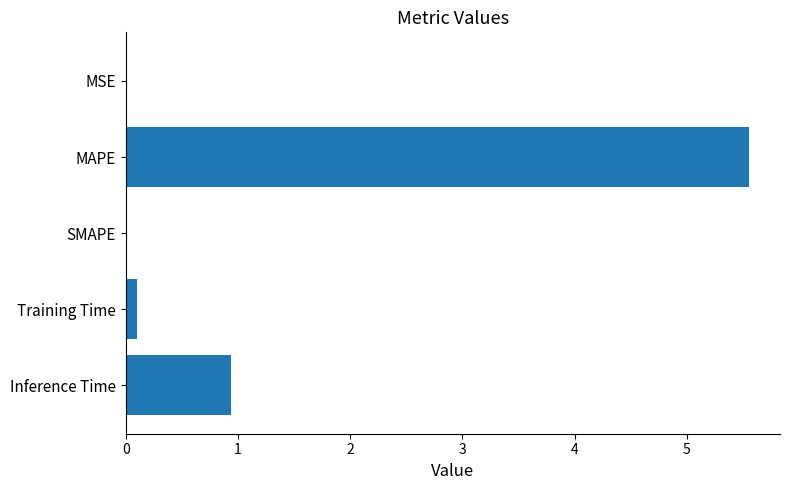

True or false: the data shows 0.6 at Inference Time.

False